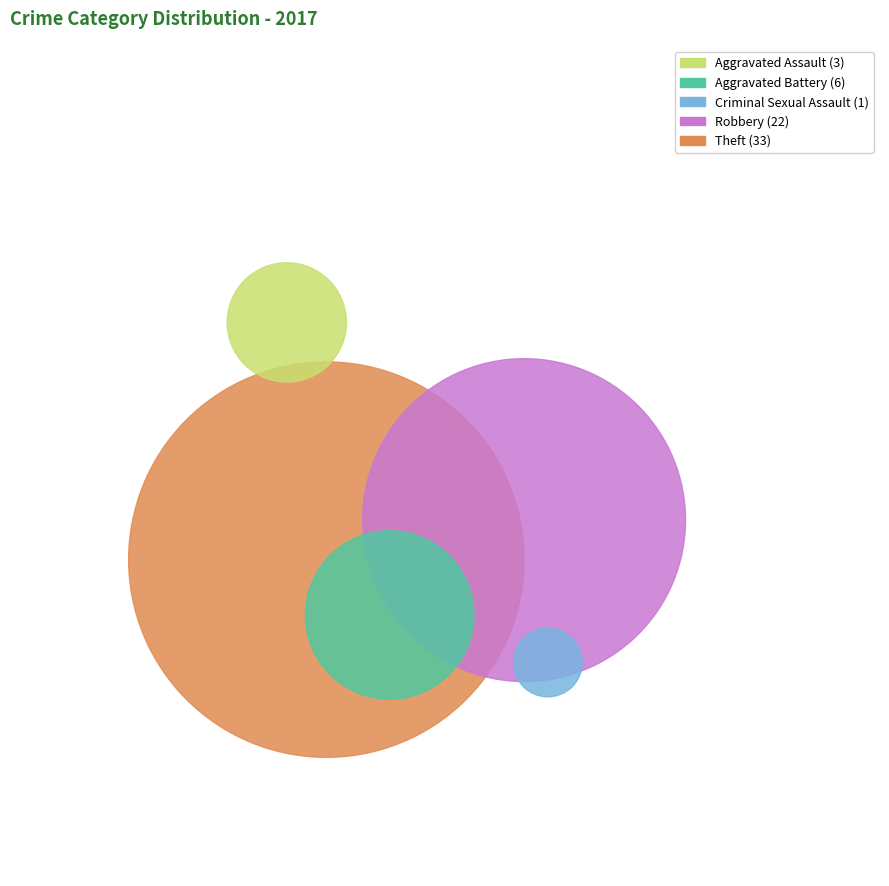

Is there any slice that represents more than half of the pie?

Yes